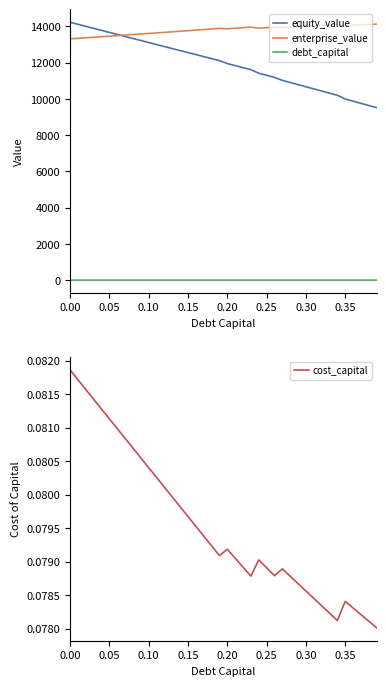

How many lines are shown in the chart?

4